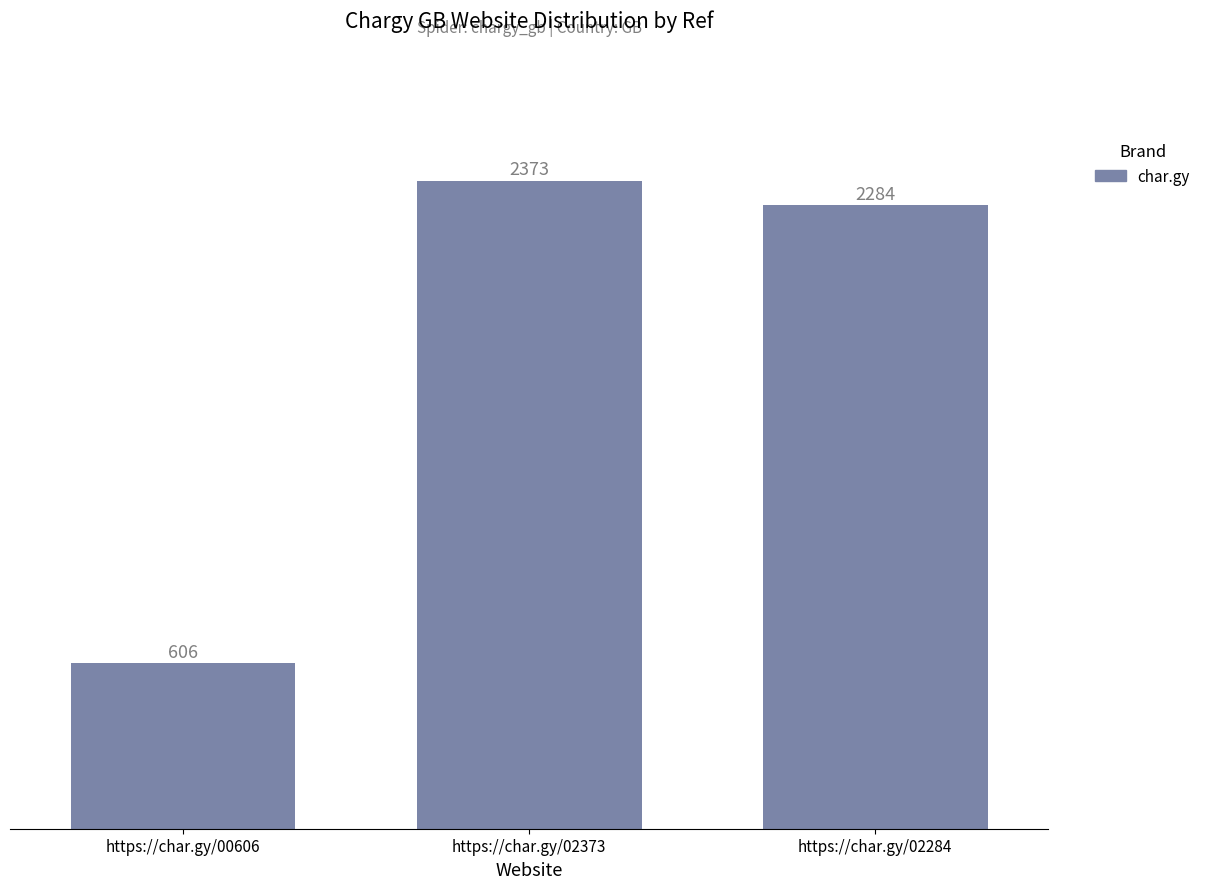

Reading right to left, what are all the values shown in this chart?

2284	2373	606